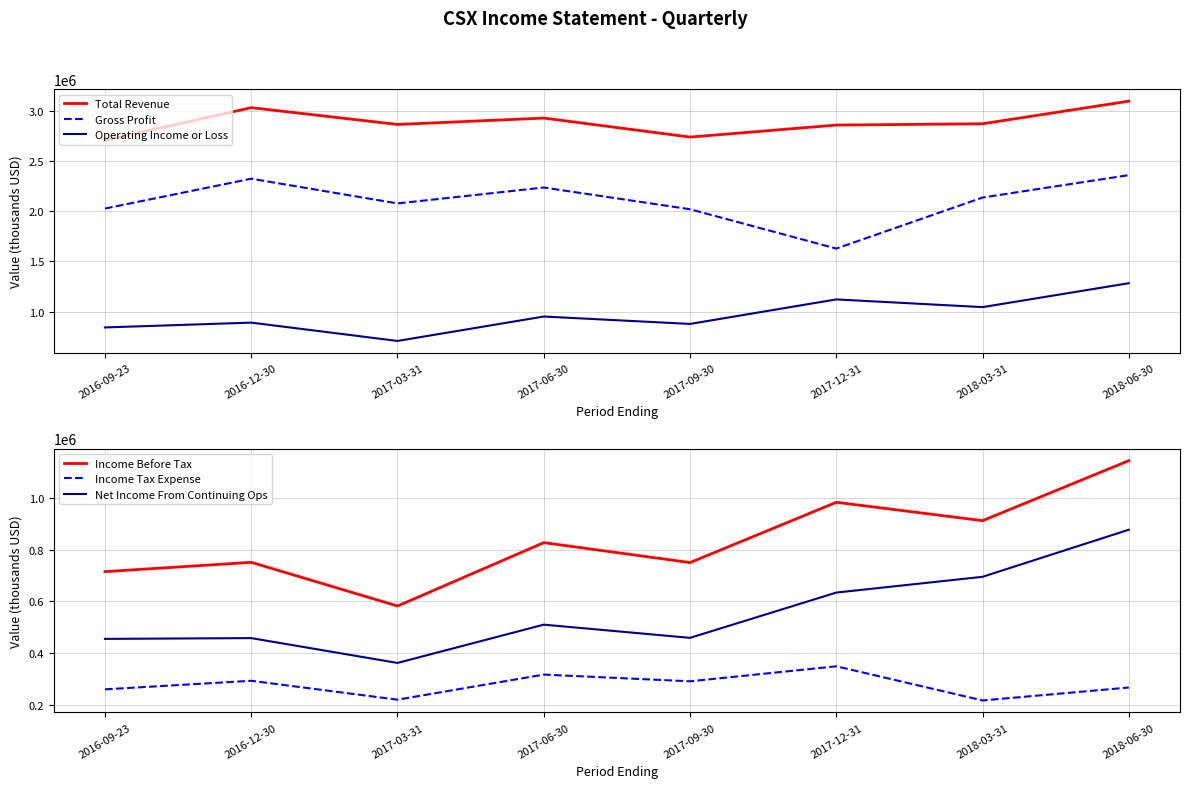

List the series in order of their peak value, highest first.

Total Revenue, Gross Profit, Operating Income or Loss, Income Before Tax, Net Income From Continuing Ops, Income Tax Expense